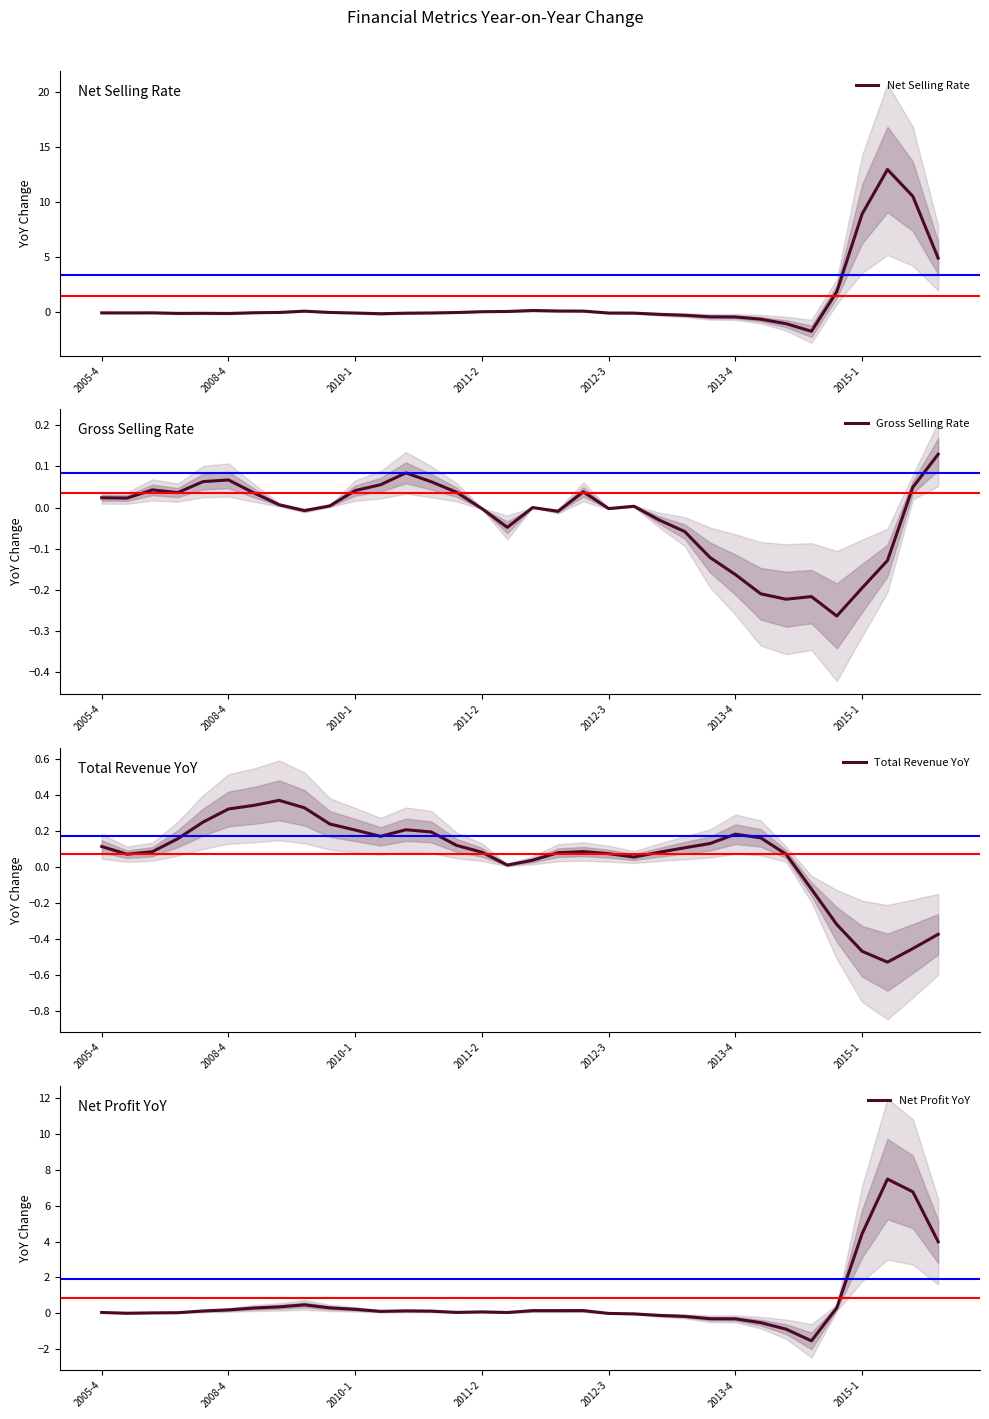

What value does the Net Selling Rate series have at 29?

1.9